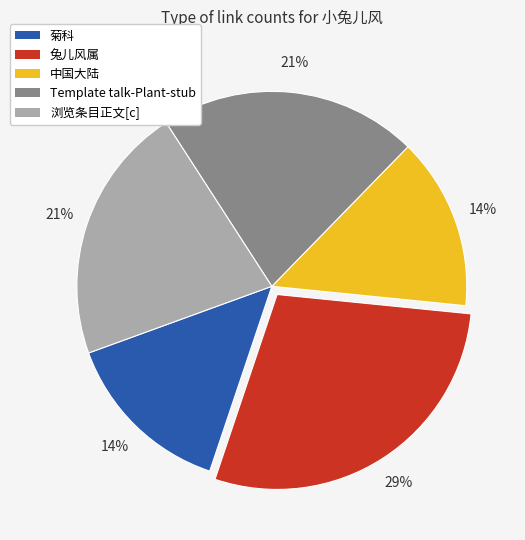

The 中国大陆 slice represents 21% of the pie. True or false?

False